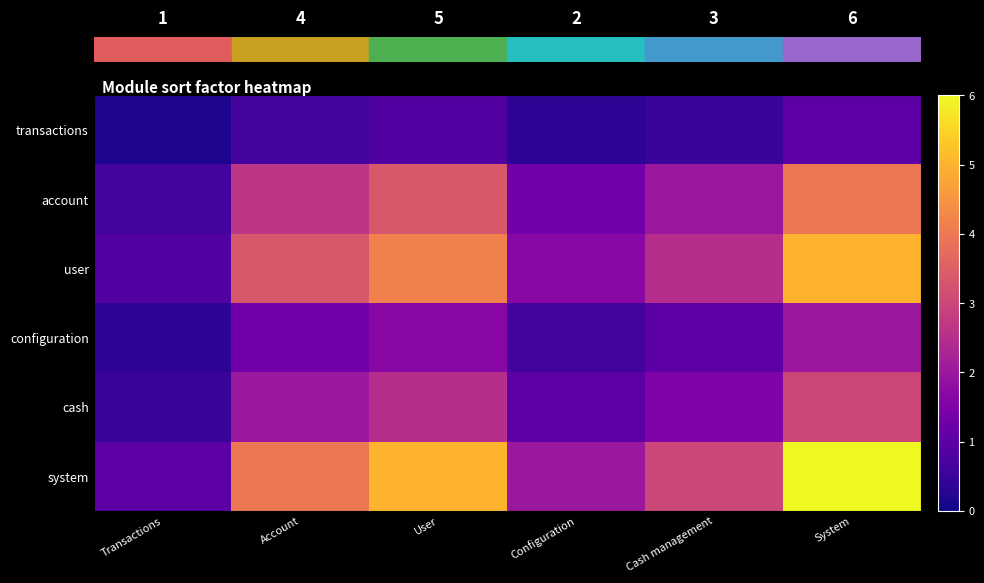

What is the spread (max minus min) of values at Account?

3.3